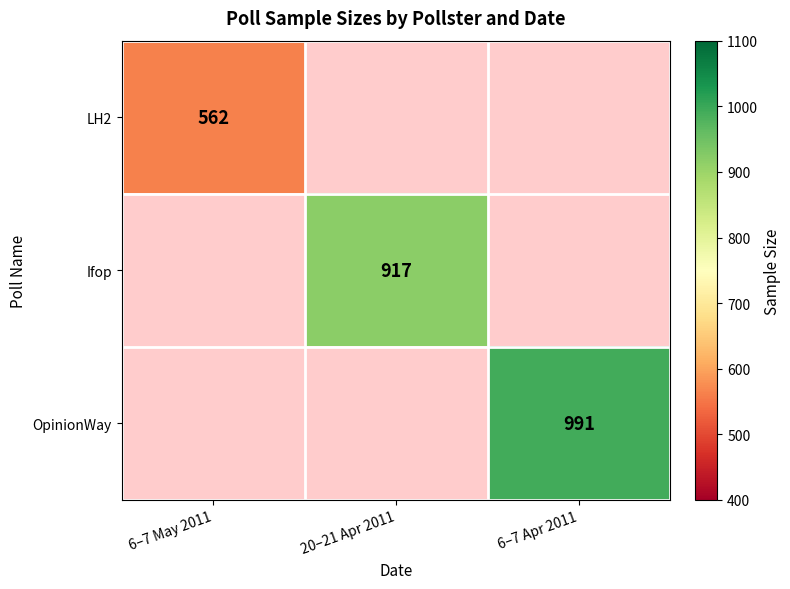

Between 6–7 Apr 2011 and 6–7 May 2011, which is larger?

6–7 May 2011